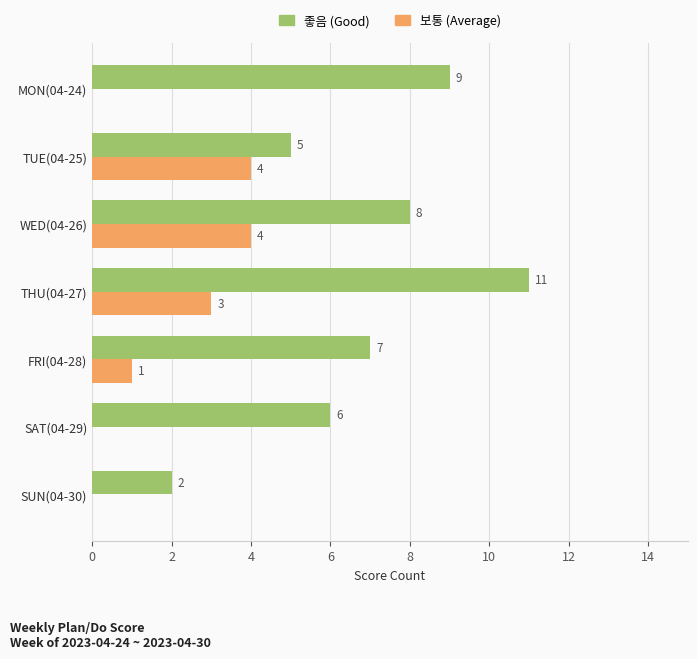

At which category is the sum across all series the highest?

THU(04-27)